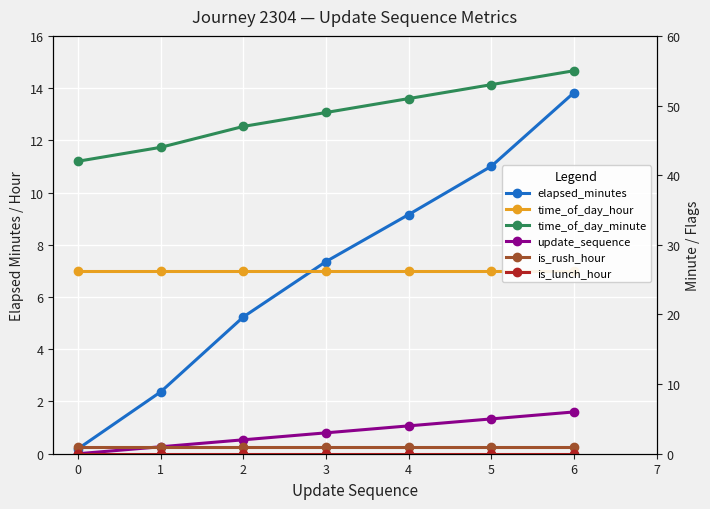

What is the greatest value displayed?

55.0